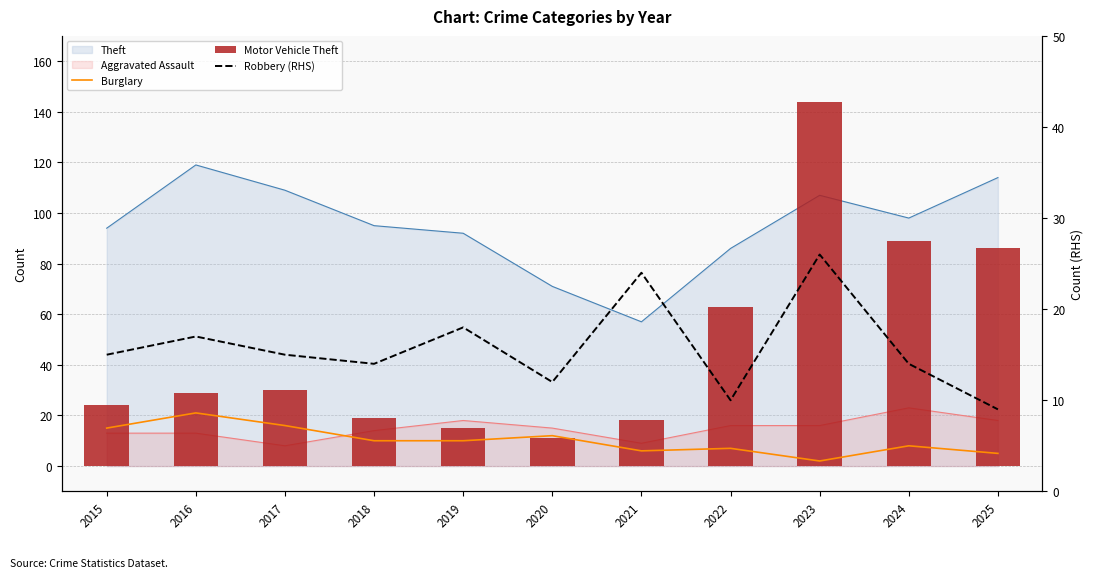

At how many categories does at least one series exceed 89?

1